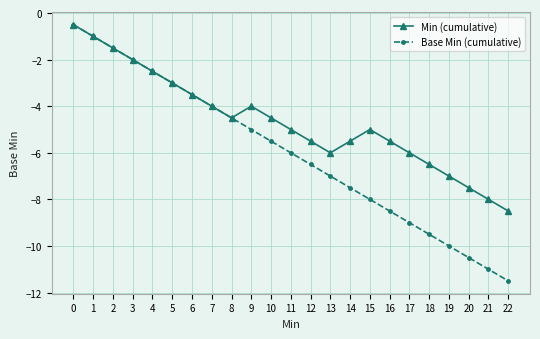

Does the chart have visible grid lines?

Yes